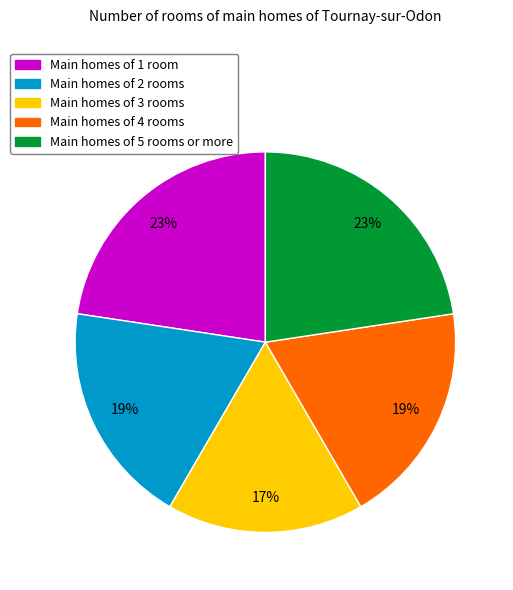

Which slice is the smallest?

Main homes of 3 rooms